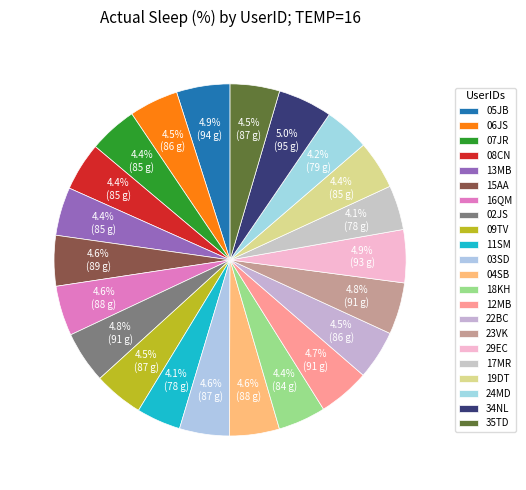

Which category has the biggest portion of the pie?

34NL